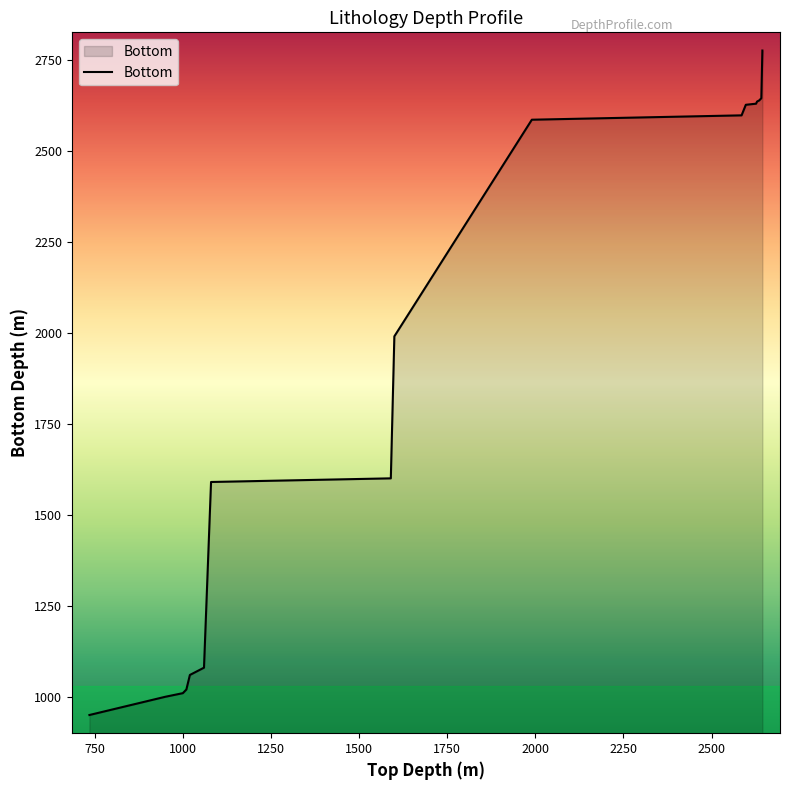

What is the smallest value displayed?

950